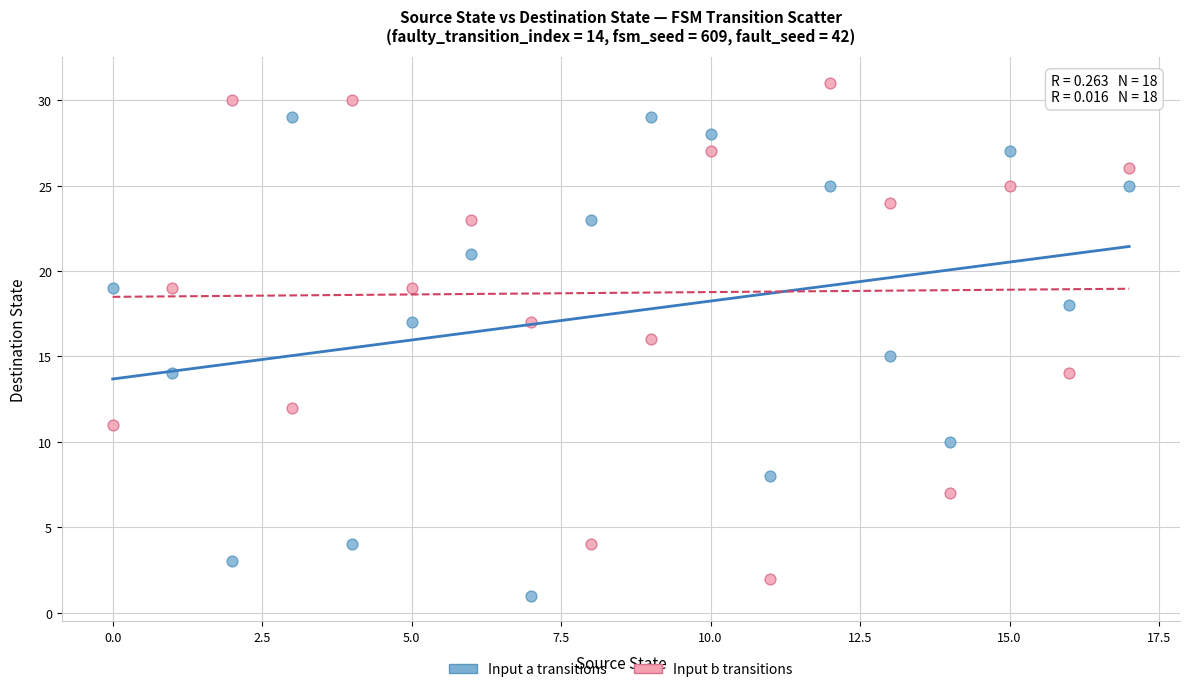

What are all the series names shown in the legend?

Input a transitions, Input b transitions